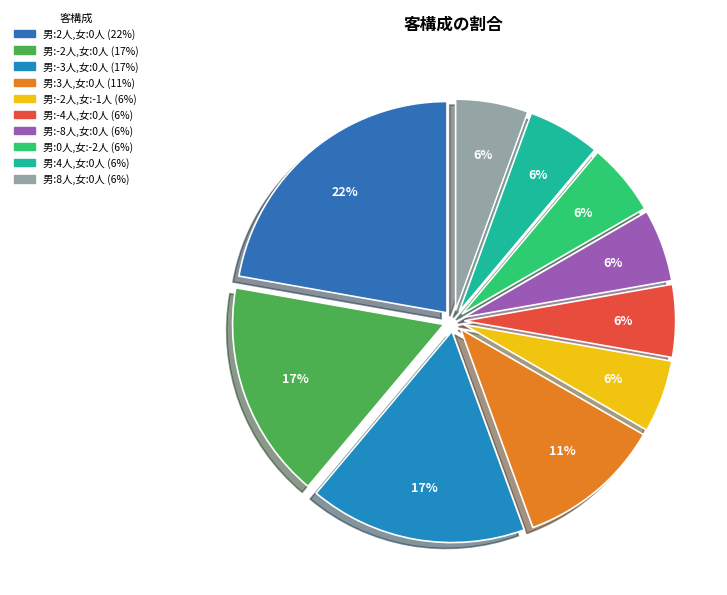

What portion of the pie excludes 男:-2人,女:0人?

83.3%